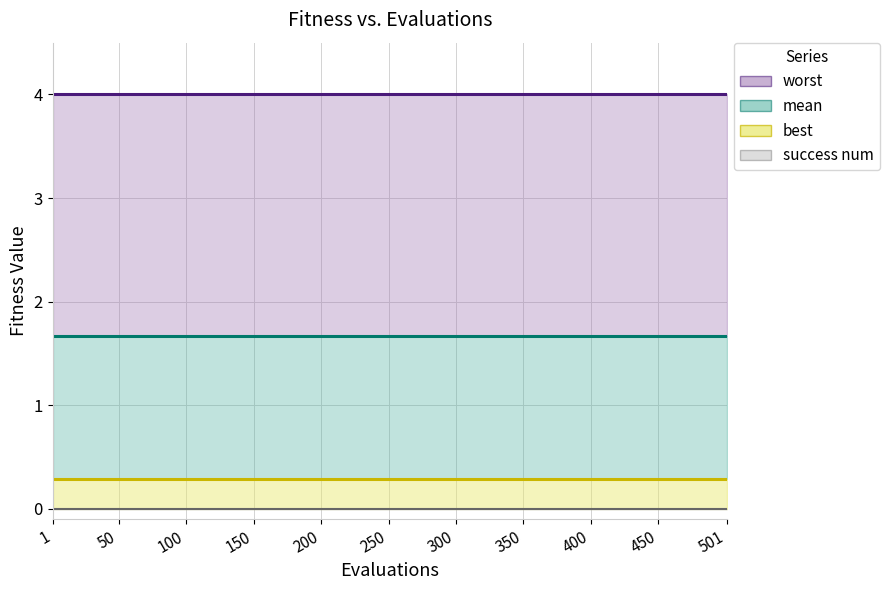

Is it true that success num equals 0.0 at 1?

True